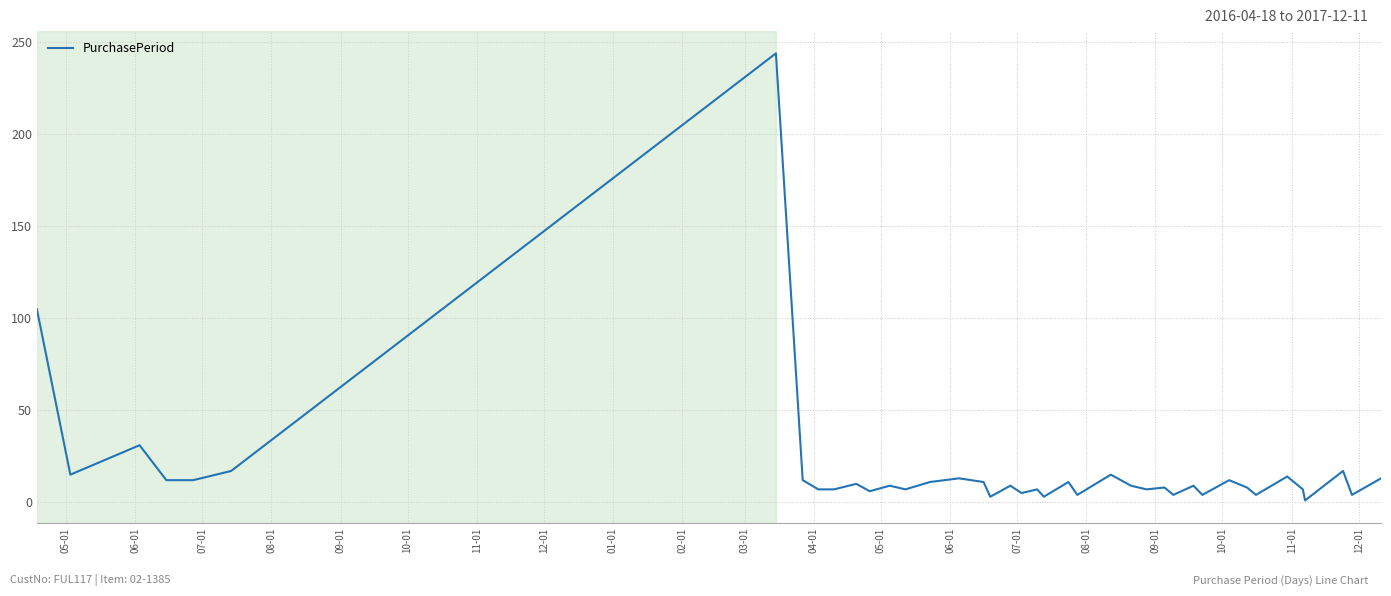

What is the maximum value shown in the chart?

244